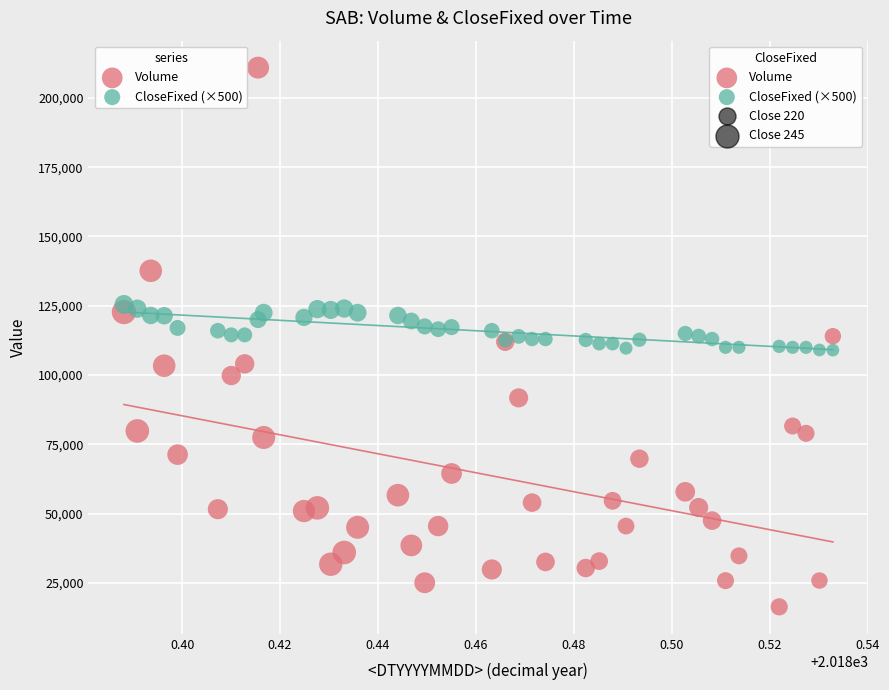

Which series contains the lowest Y value?

Volume